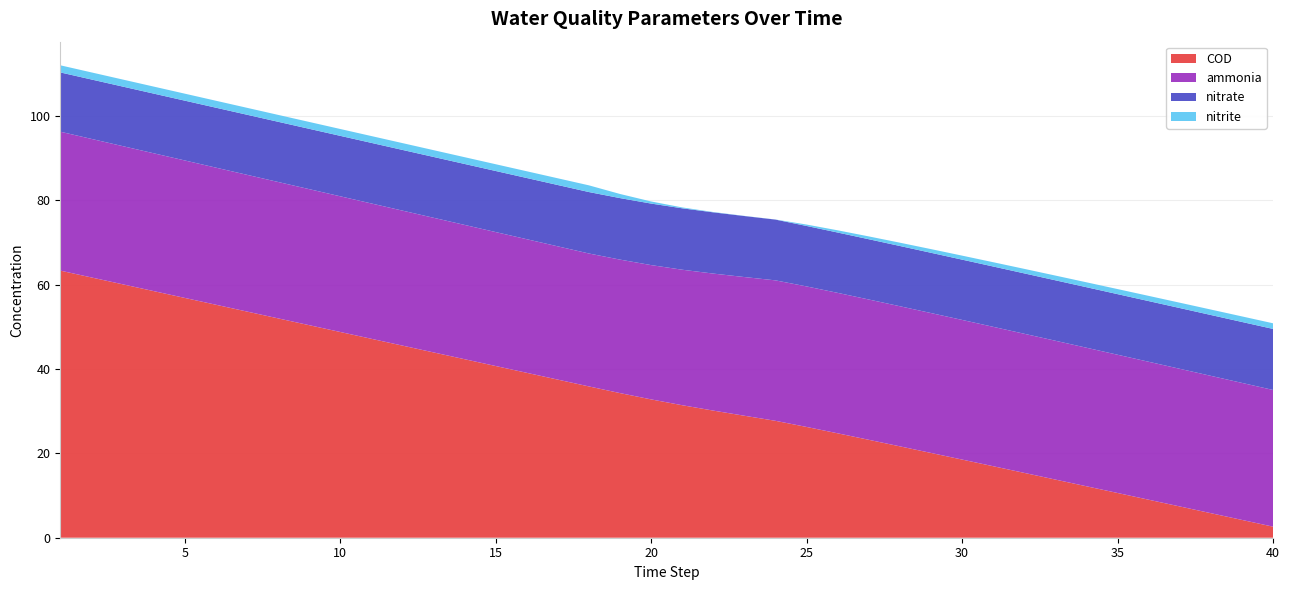

Reading right to left, extract all data points from this chart.

ammonia: 39=32.4	38=32.5	37=32.6	36=32.6	35=32.7	34=32.8	33=32.8	32=32.9	31=33.0	30=33.0	29=33.1	28=33.2	27=33.2	26=33.3	25=33.3	24=33.3	23=33.3	22=32.9	21=32.5	20=32.1	19=31.8	18=31.6	17=31.5	16=31.6	15=31.7	14=31.8	13=31.8	12=31.9	11=32.0	10=32.1	9=32.2	8=32.2	7=32.3	6=32.4	5=32.5	4=32.6	3=32.7	2=32.8	1=32.8	0=32.9
nitrite: 39=1.3	38=1.3	37=1.3	36=1.3	35=1.2	34=1.2	33=1.2	32=1.1	31=1.1	30=1.0	29=0.9	28=0.9	27=0.8	26=0.7	25=0.5	24=0.3	23=0.0	22=0.0	21=0.1	20=0.2	19=0.5	18=1.0	17=1.6	16=1.6	15=1.6	14=1.6	13=1.6	12=1.6	11=1.6	10=1.6	9=1.6	8=1.6	7=1.6	6=1.6	5=1.6	4=1.7	3=1.7	2=1.7	1=1.7	0=1.7
nitrate: 39=14.5	38=14.4	37=14.4	36=14.4	35=14.4	34=14.4	33=14.3	32=14.3	31=14.3	30=14.3	29=14.3	28=14.3	27=14.3	26=14.3	25=14.3	24=14.3	23=14.4	22=14.5	21=14.5	20=14.6	19=14.6	18=14.6	17=14.6	16=14.5	15=14.5	14=14.5	13=14.5	12=14.4	11=14.4	10=14.4	9=14.3	8=14.3	7=14.3	6=14.2	5=14.2	4=14.2	3=14.1	2=14.1	1=14.1	0=14.1
COD: 39=2.6	38=4.2	37=5.8	36=7.4	35=9.0	34=10.6	33=12.2	32=13.8	31=15.4	30=17.0	29=18.5	28=20.1	27=21.7	26=23.2	25=24.8	24=26.3	23=27.7	22=28.9	21=30.1	20=31.4	19=32.8	18=34.3	17=35.9	16=37.5	15=39.1	14=40.7	13=42.3	12=43.9	11=45.6	10=47.2	9=48.8	8=50.4	7=52.0	6=53.6	5=55.2	4=56.9	3=58.5	2=60.1	1=61.7	0=63.3